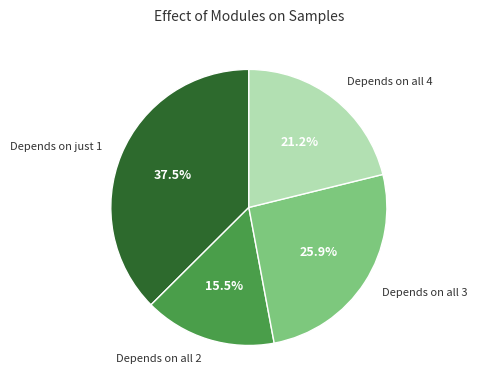

Combined, what portion of the pie is Depends on just 1 and Depends on all 4?

58.6%